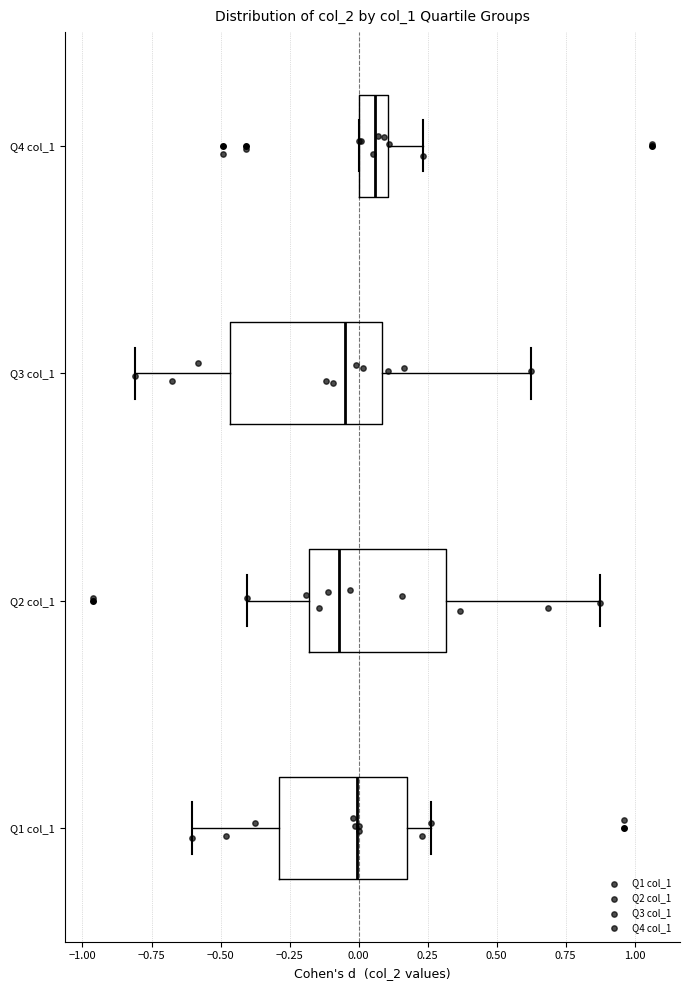

Where is the right edge of the box for Q2 col_1 on the x-axis? The values are not printed on the chart, so give them approximately, as read against the axis.

0.30